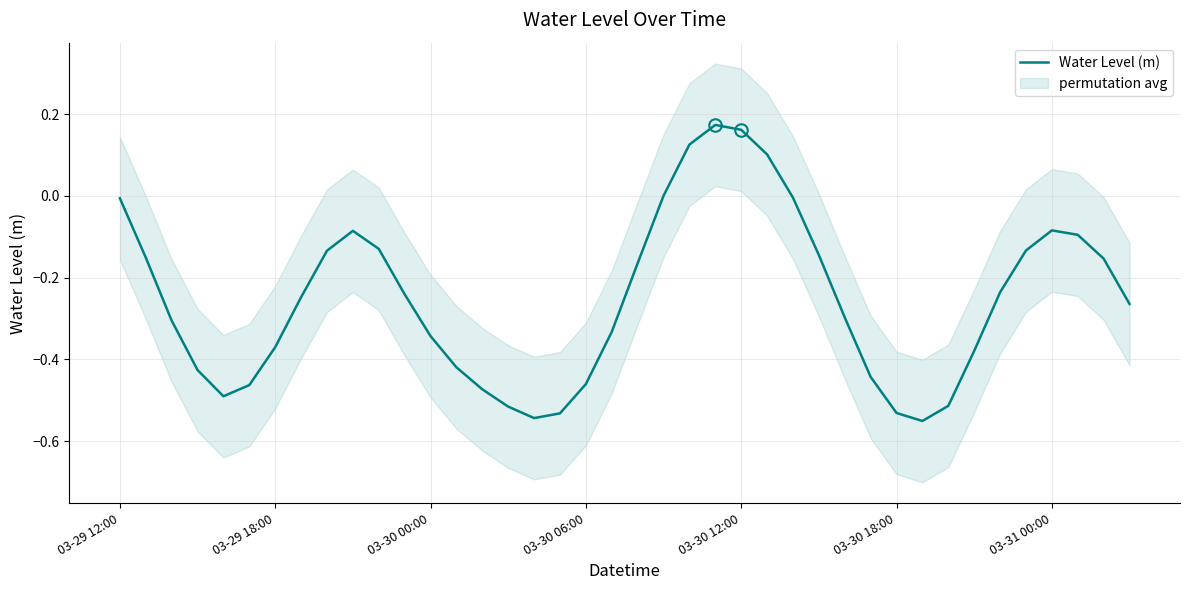

What is the difference between the maximum and second lowest values?

0.7